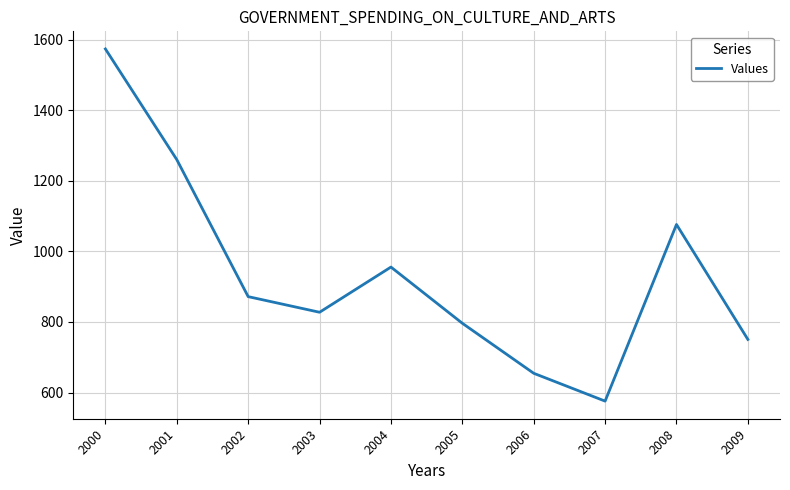

List the labels in order of value, smallest first.

2007, 2006, 2009, 2005, 2003, 2002, 2004, 2008, 2001, 2000